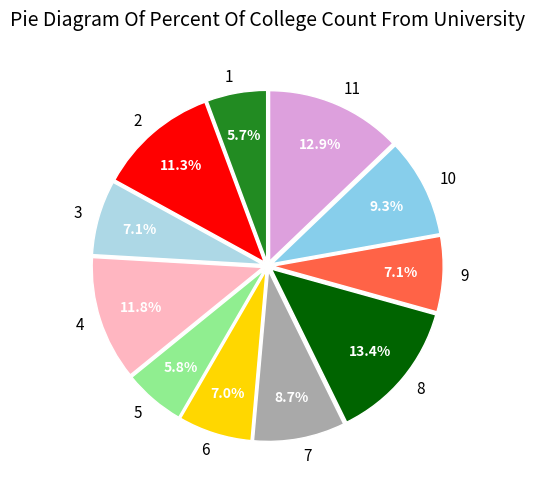

Does 1 represent more than half of the total?

No